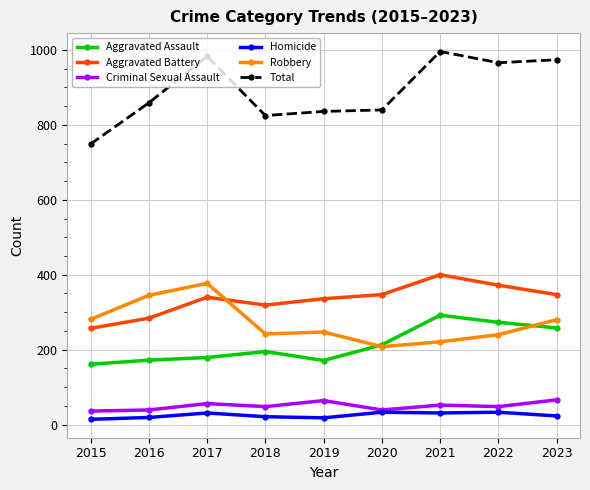

What is the minimum value shown in the chart?

14